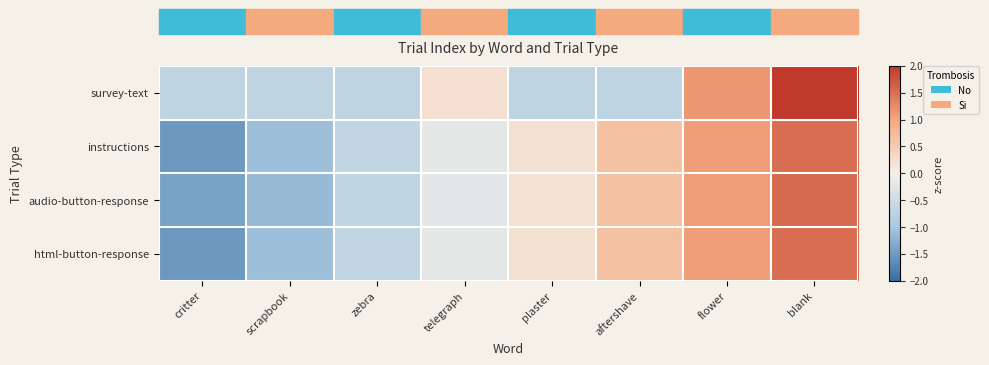

What is the total value across all series at zebra?

-2.7